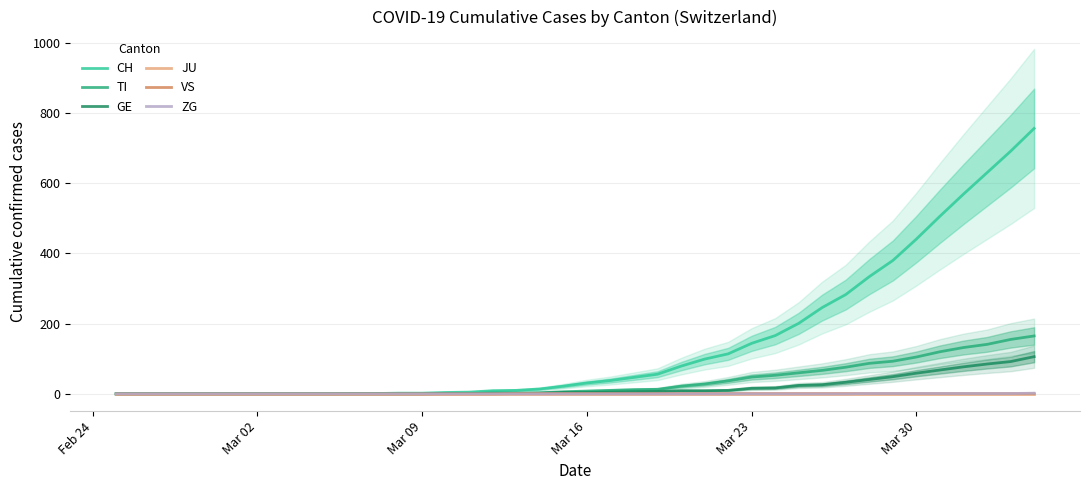

Does the chart have visible grid lines?

Yes